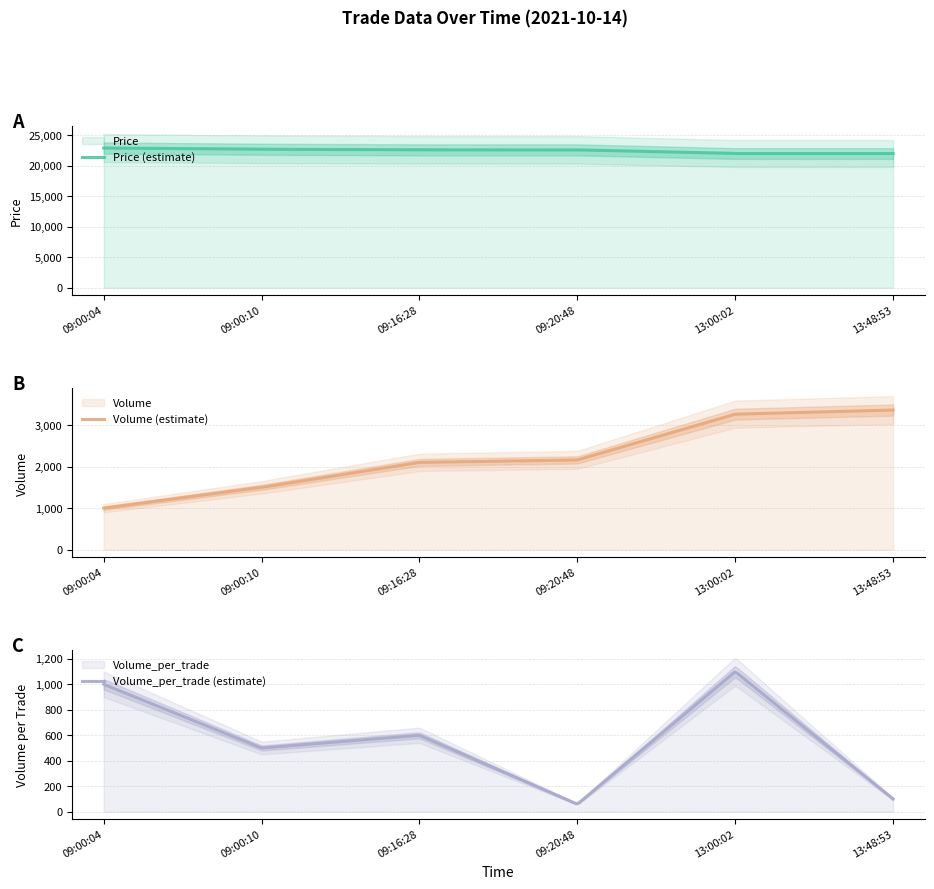

True or false: Price has a value of 22600 at 2021-10-14 09:16:28.

True